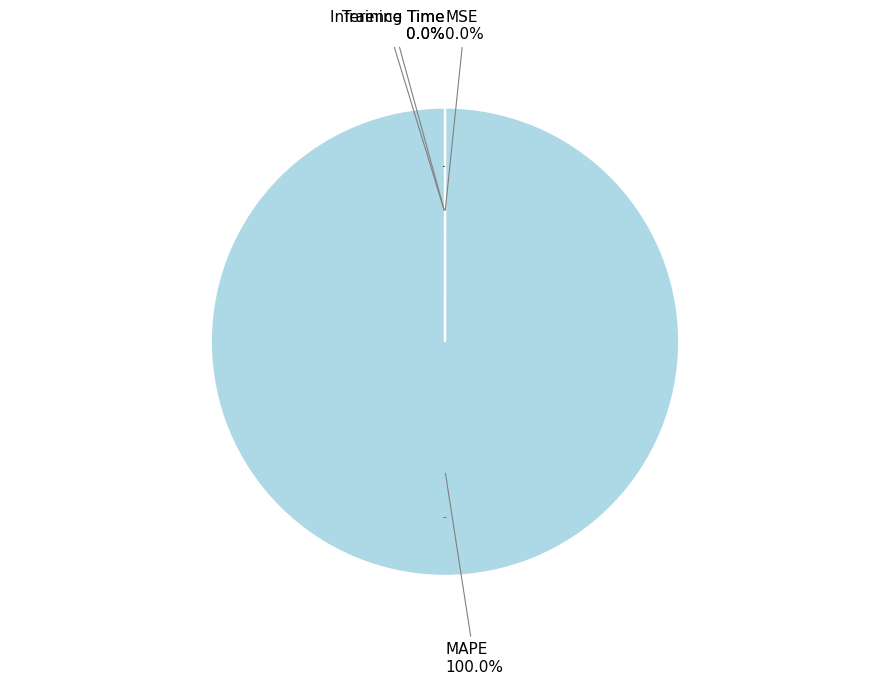

How many segments does this pie chart have?

4